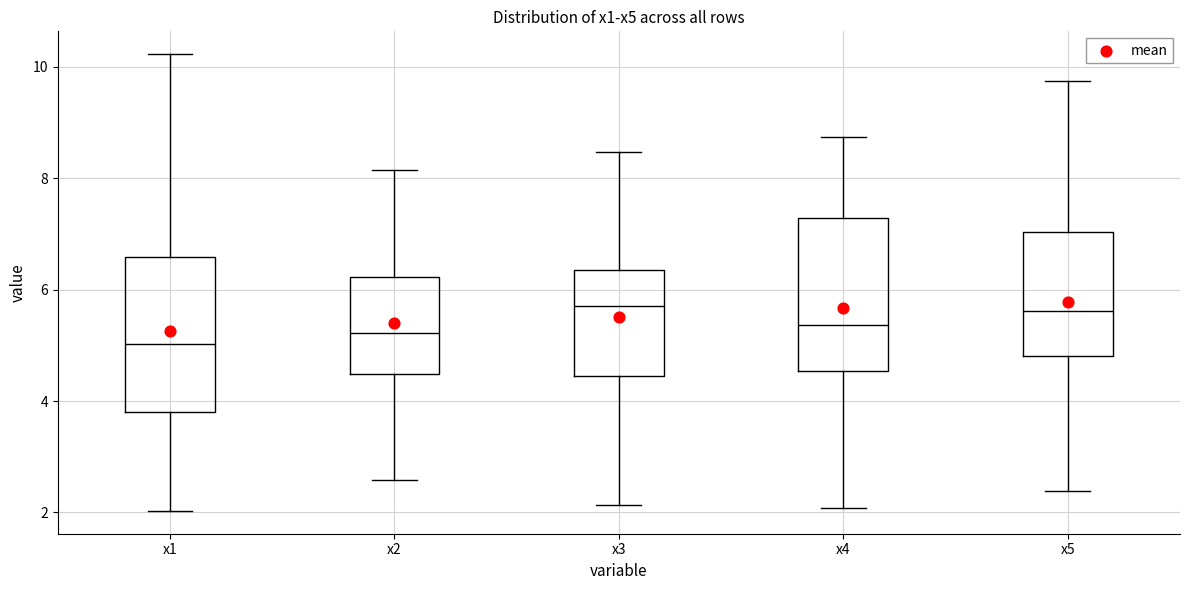

Reading left to right, transcribe this box plot: for each box, give where its median line is, the range the box spans, and where its two whiskers end, as read against the y-axis. The values are not printed on the chart, so give them approximately, as read against the axis.

x1: median 5.0, box 3.8 to 6.6, whiskers 2.0 to 10.2
x2: median 5.2, box 4.4 to 6.2, whiskers 2.6 to 8.2
x3: median 5.8, box 4.4 to 6.4, whiskers 2.2 to 8.4
x4: median 5.4, box 4.6 to 7.2, whiskers 2.0 to 8.8
x5: median 5.6, box 4.8 to 7.0, whiskers 2.4 to 9.8